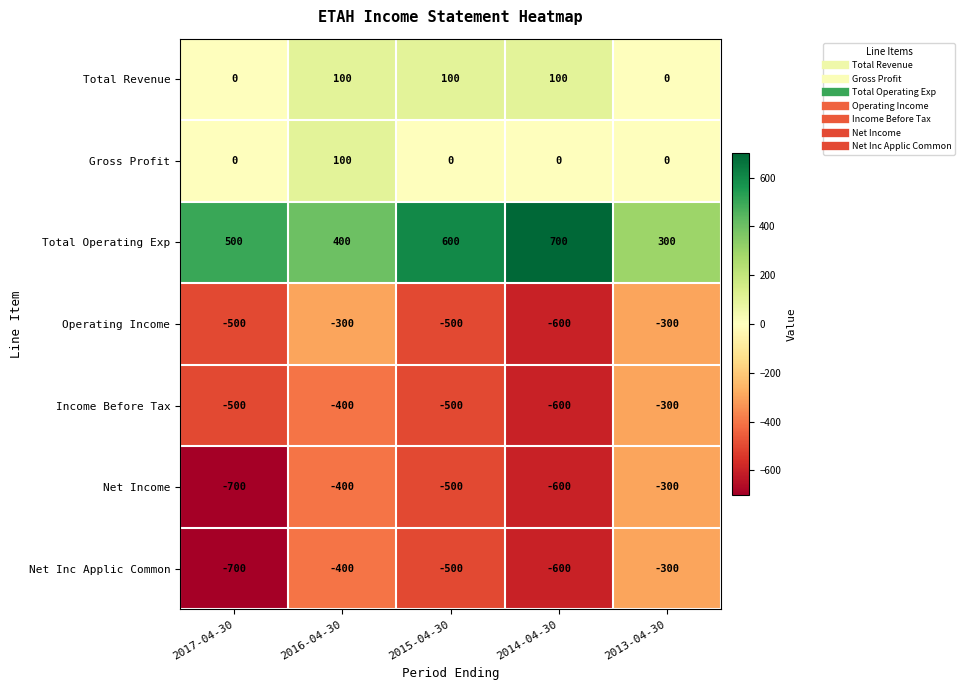

True or false: Operating Income has a value of -500 at 2015-04-30.

True